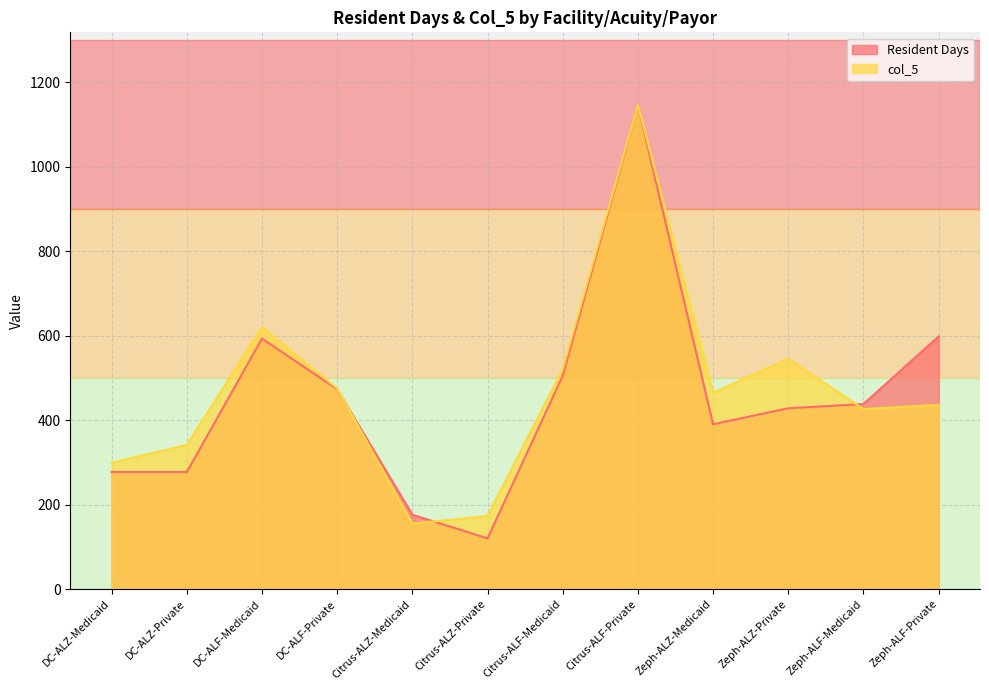

Between DC-ALZ-Medicaid and Citrus-ALZ-Medicaid, which series saw the biggest shift?

col_5